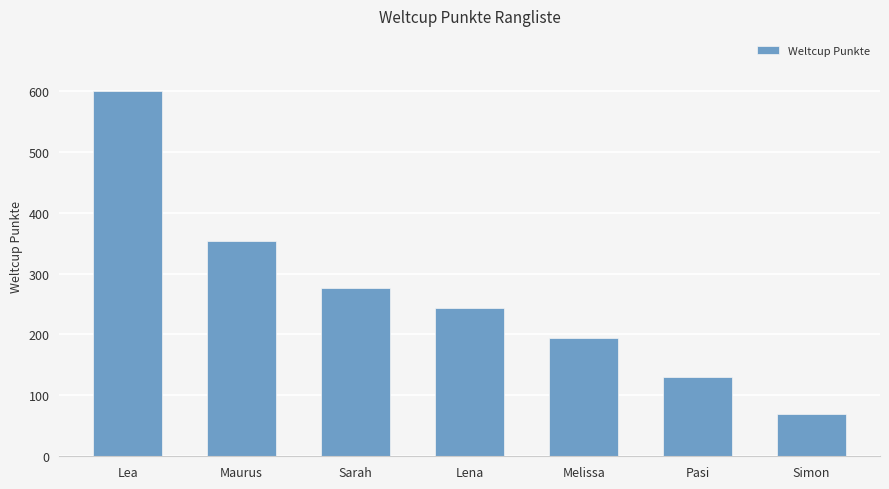

How many values are between 130 and 353?

5